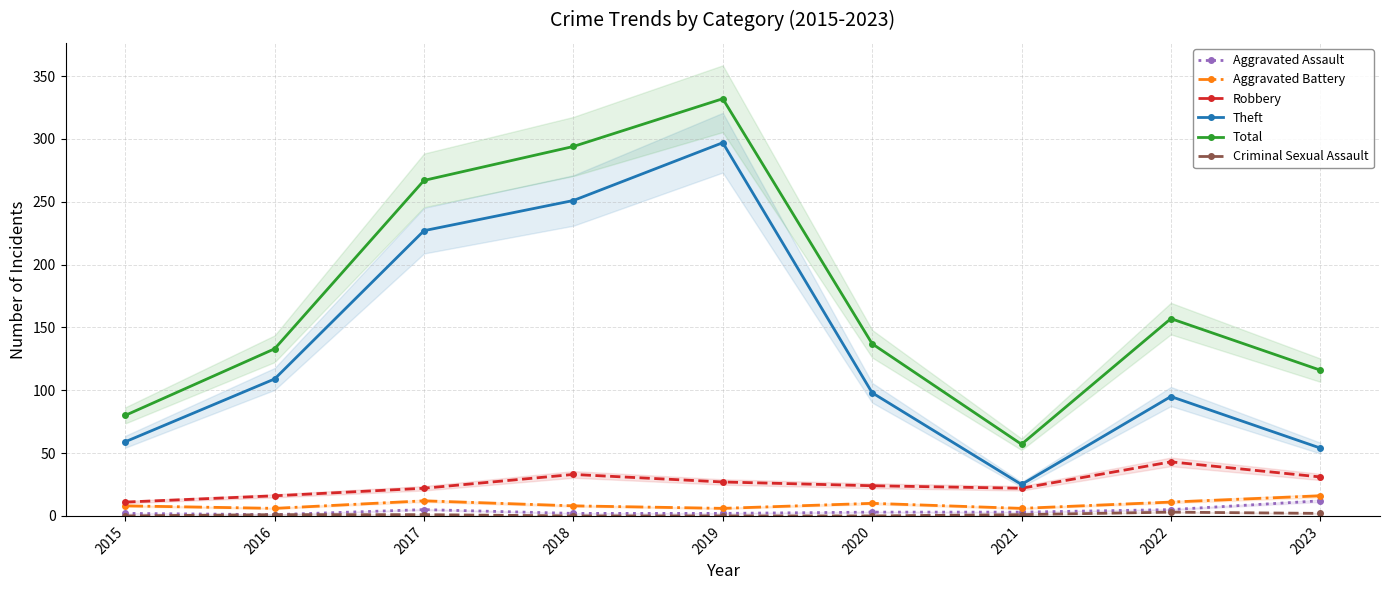

True or false: Criminal Sexual Assault and Aggravated Assault cross at least once.

False